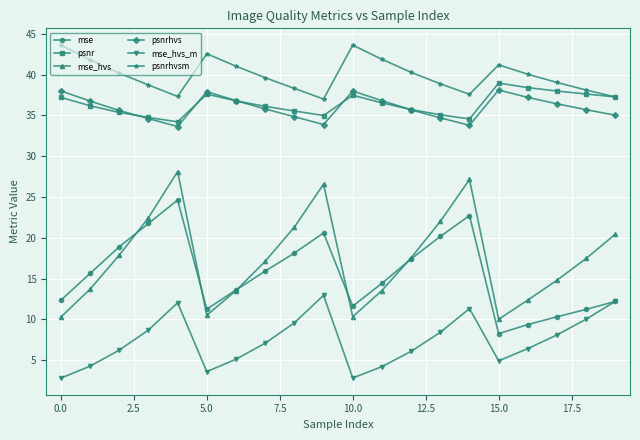

True or false: psnrhvs and mse_hvs_m intersect in this chart.

False